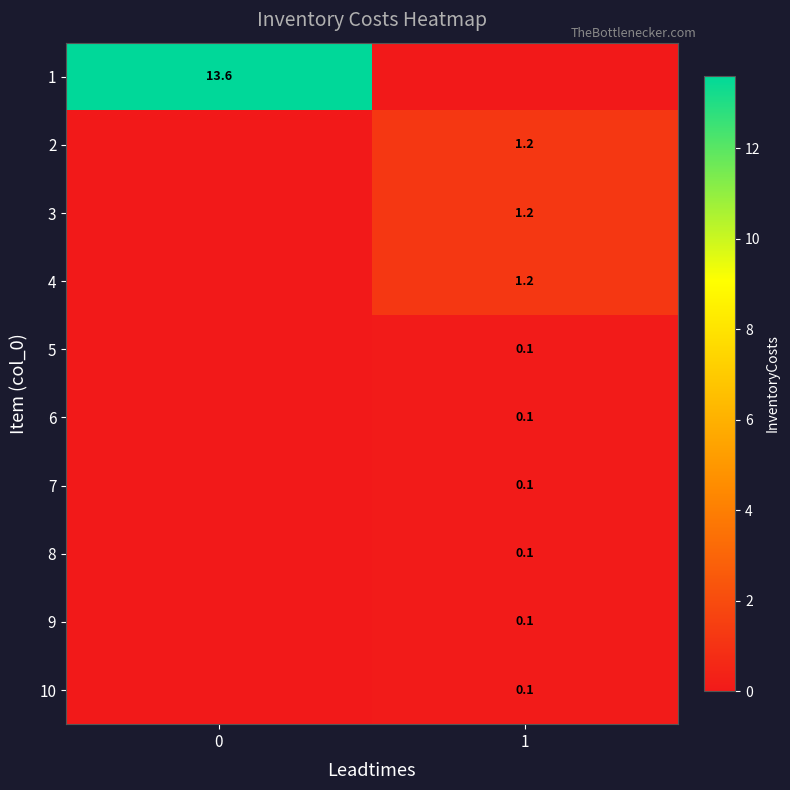

How many distinct data groups are displayed?

10